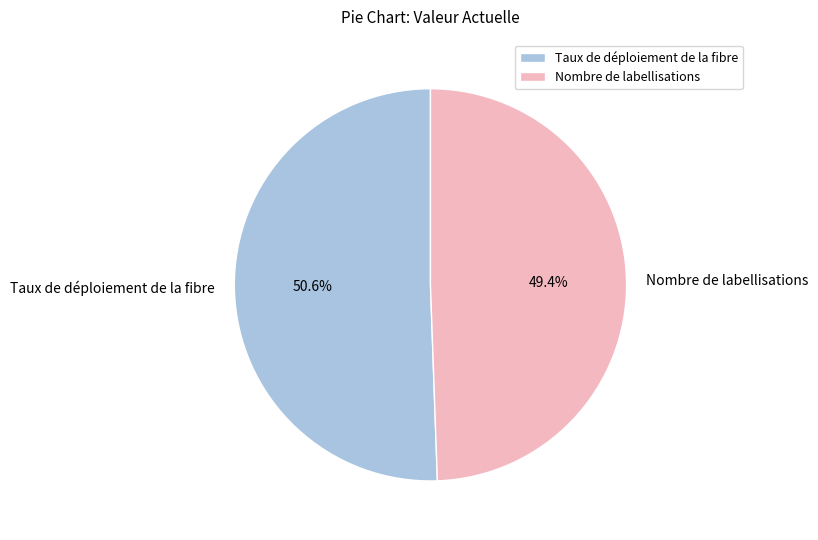

Count the number of slices in the pie.

2